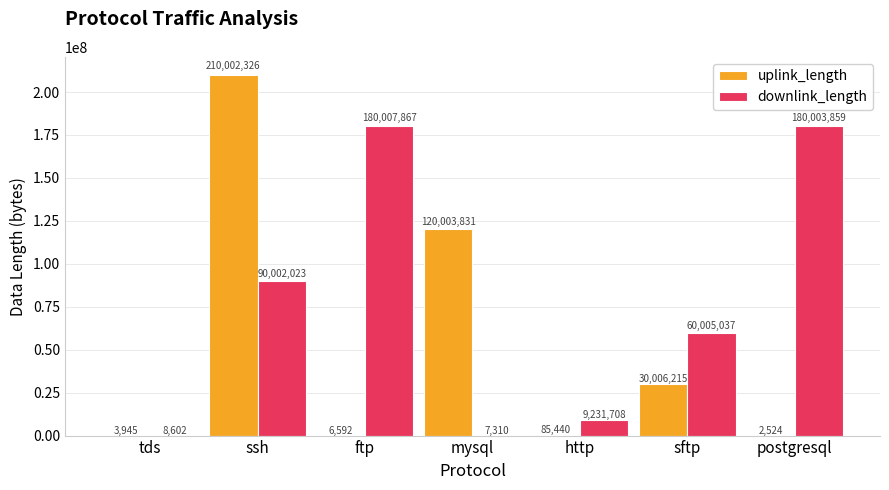

The value of uplink_length at tds is 3945. True or false?

True